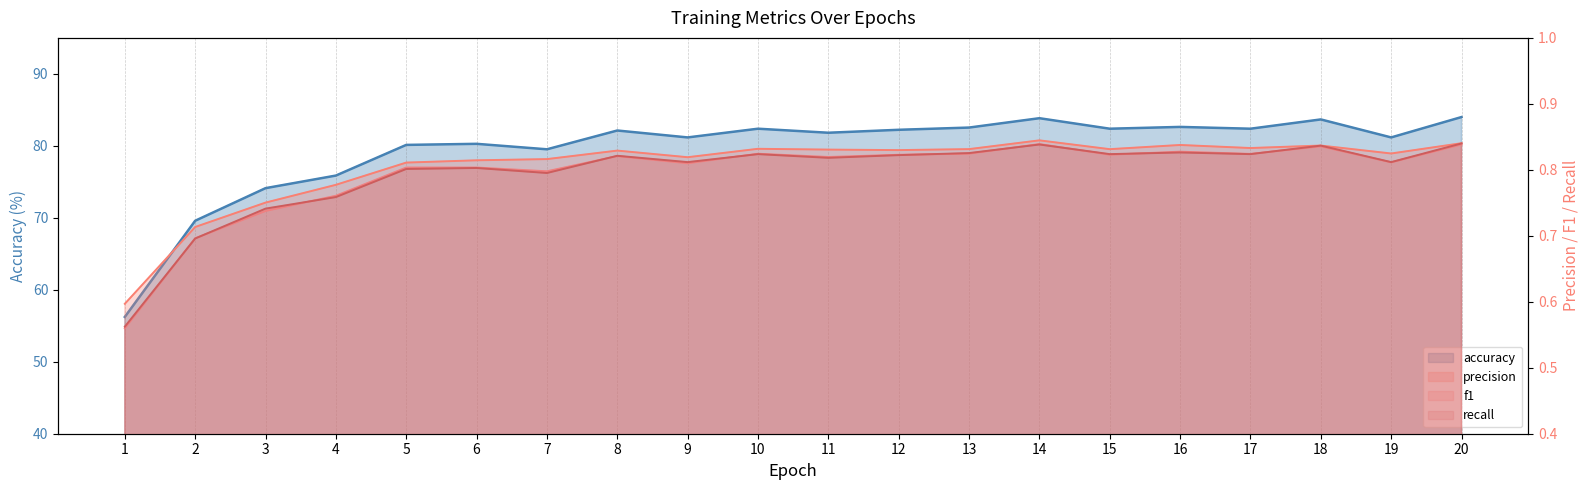

True or false: precision has a value of 1.4 at 5.

False